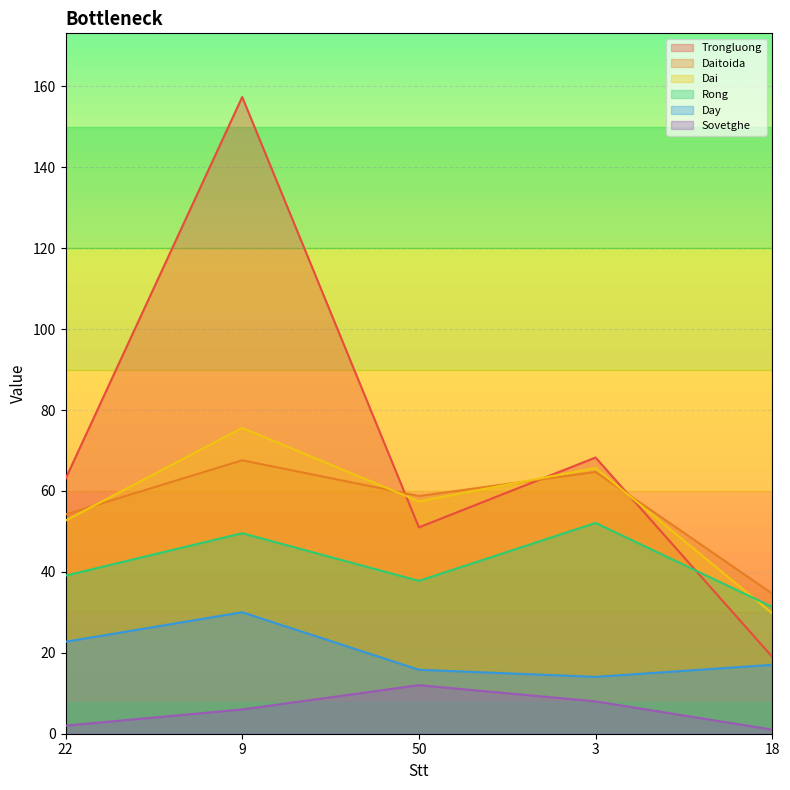

What is the label of the 5th point from the left?

18